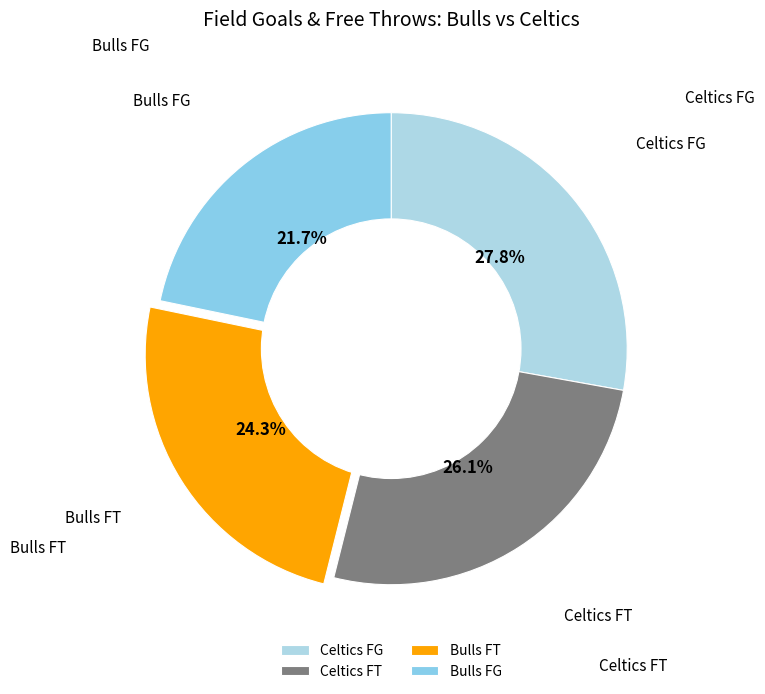

What is the smallest slice in the pie chart?

Bulls FG